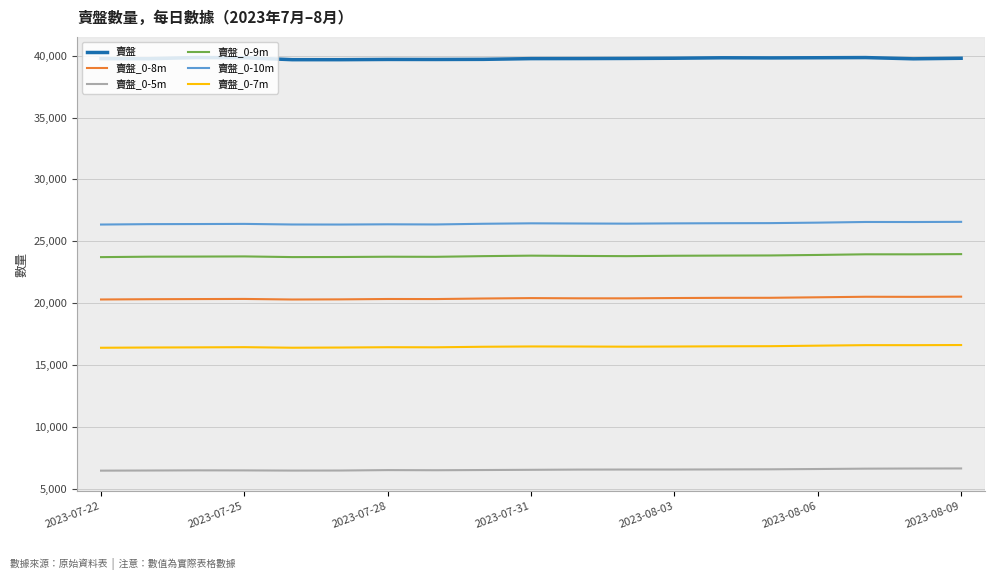

What is the maximum value shown in the chart?

39850